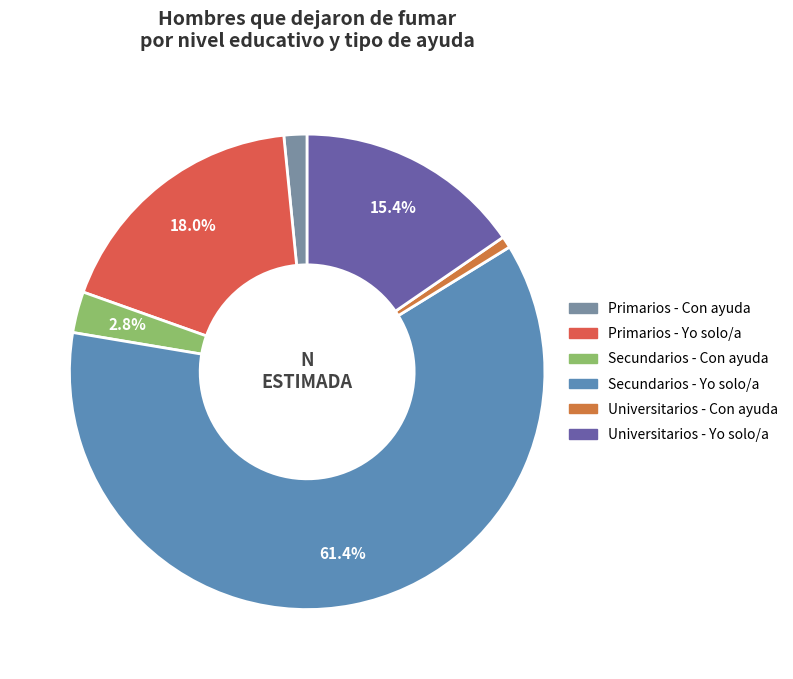

How many segments does this pie chart have?

6